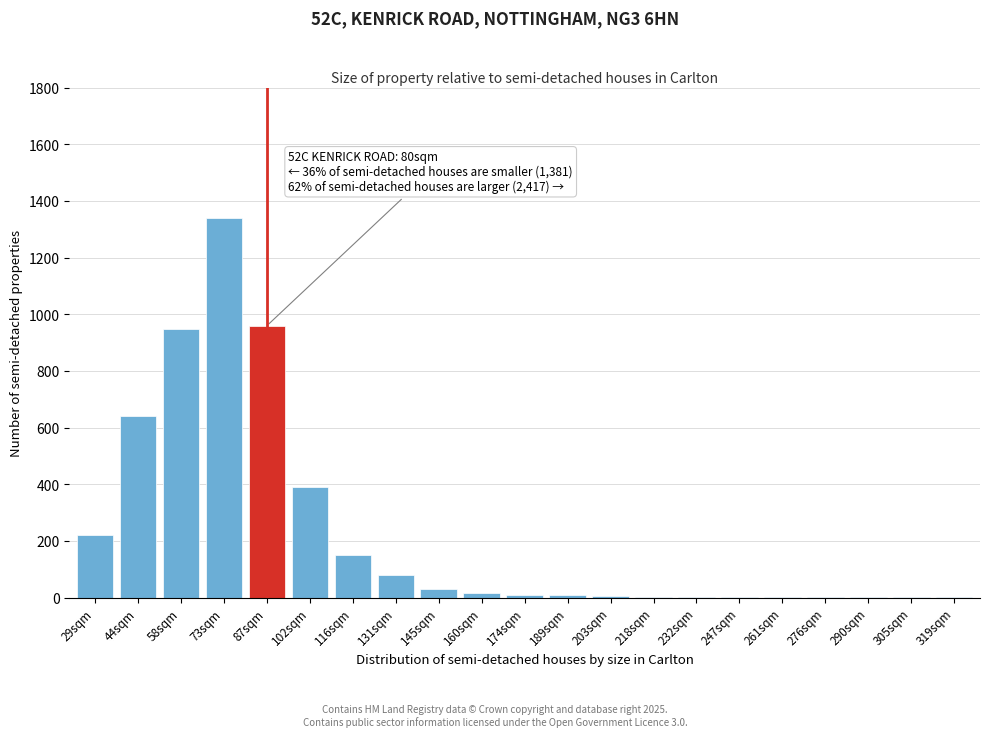

At which category does the chart reach its peak across all series?

73sqm